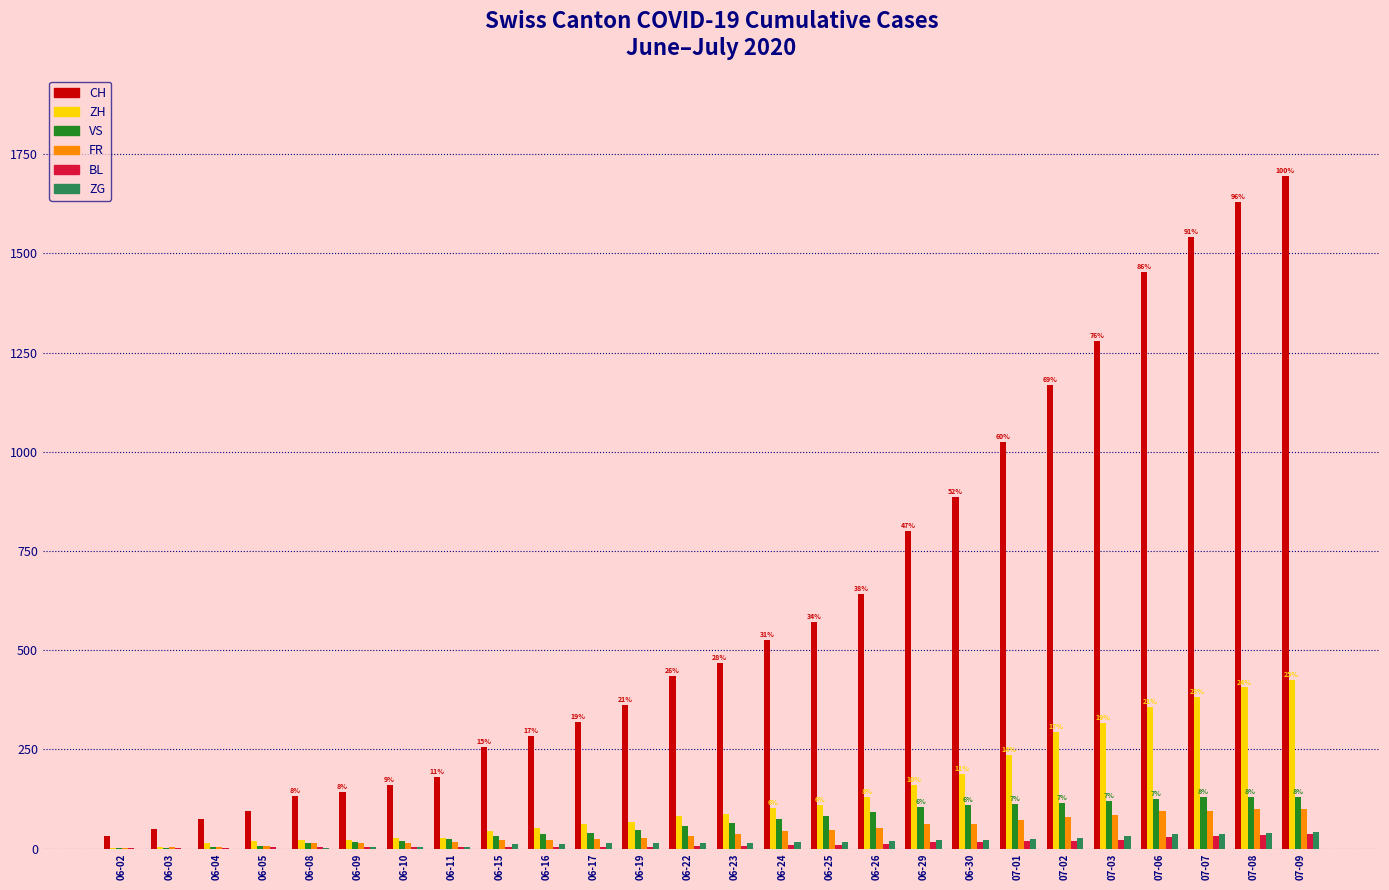

What is the spread (max minus min) of values at 06-19?

357